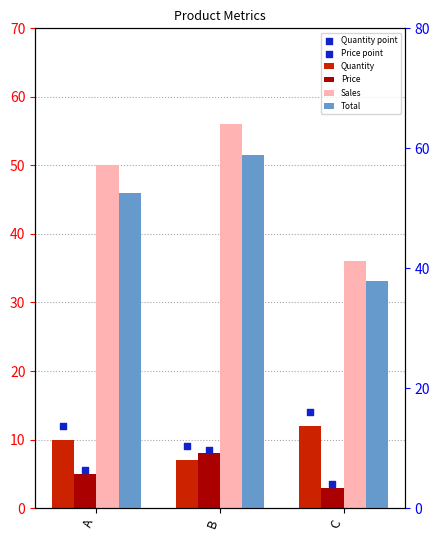

Which series has the largest Y range (max minus min)?

Total